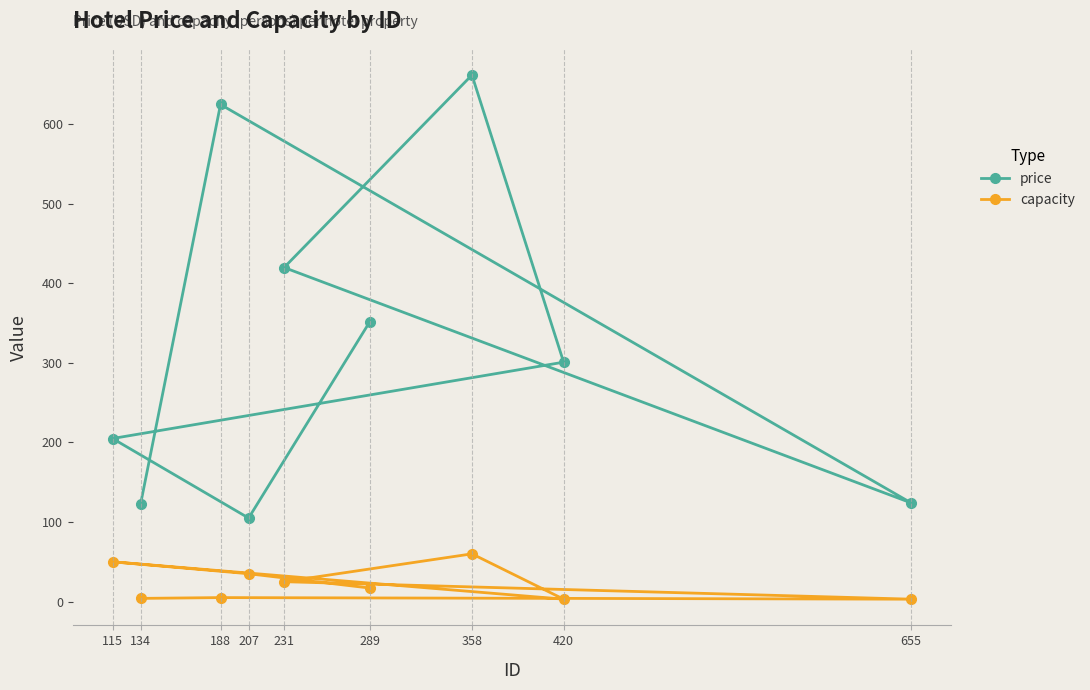

How many values in the capacity series are below 17?

4